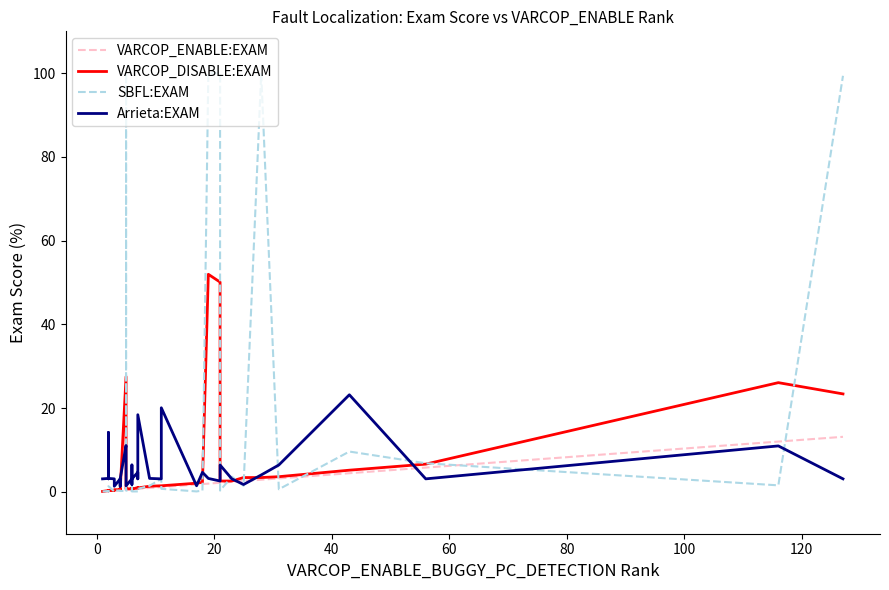

True or false: Arrieta:EXAM has a value of 1.2 at 16.

False